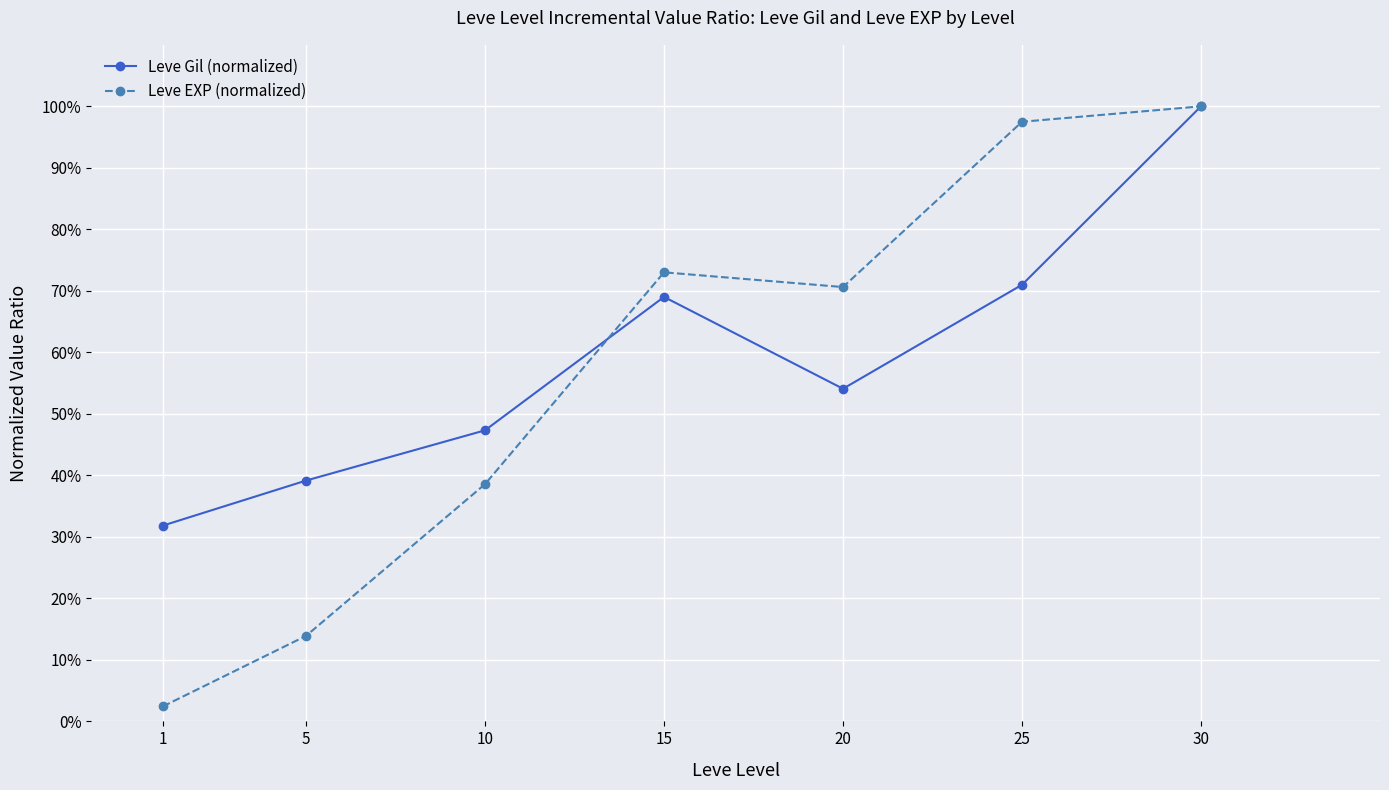

What are all the series names shown in the legend?

Leve Gil (normalized), Leve EXP (normalized)